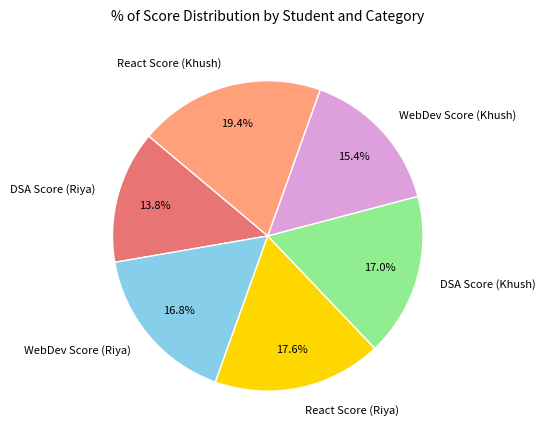

Does WebDev Score (Riya) represent more than half of the total?

No